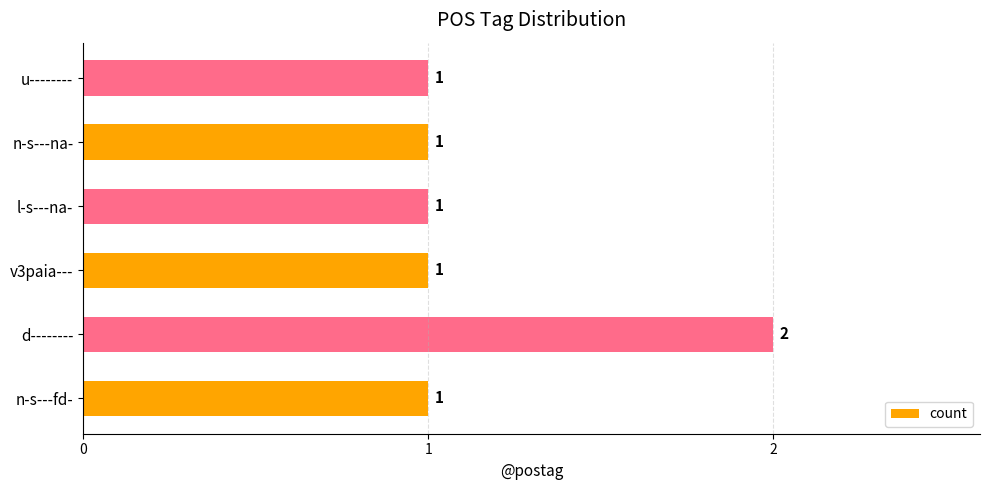

Count the values in the range 1 to 2.

6